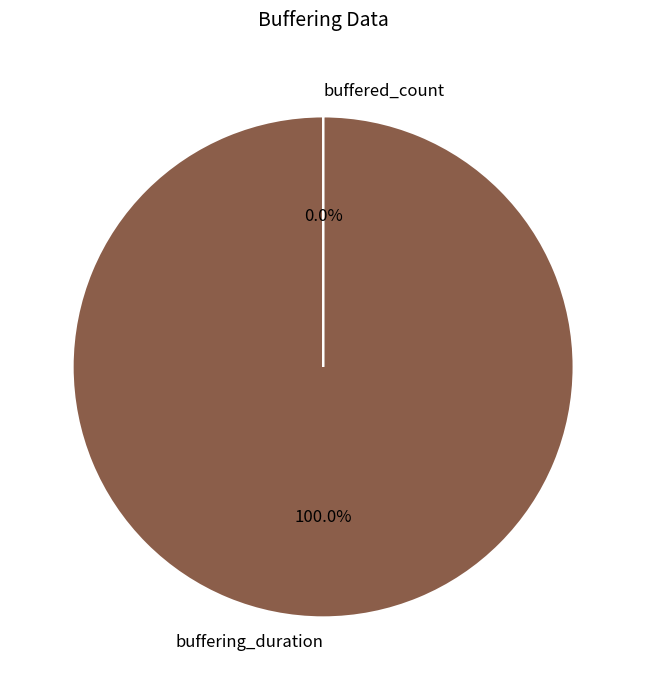

Combined, do buffering_duration and buffered_count account for over 50%?

Yes